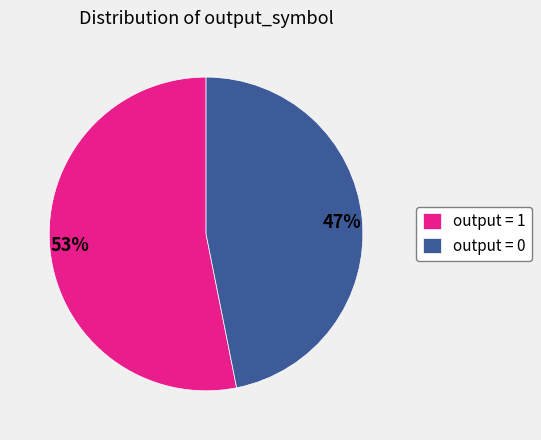

Is there any slice that represents more than half of the pie?

Yes